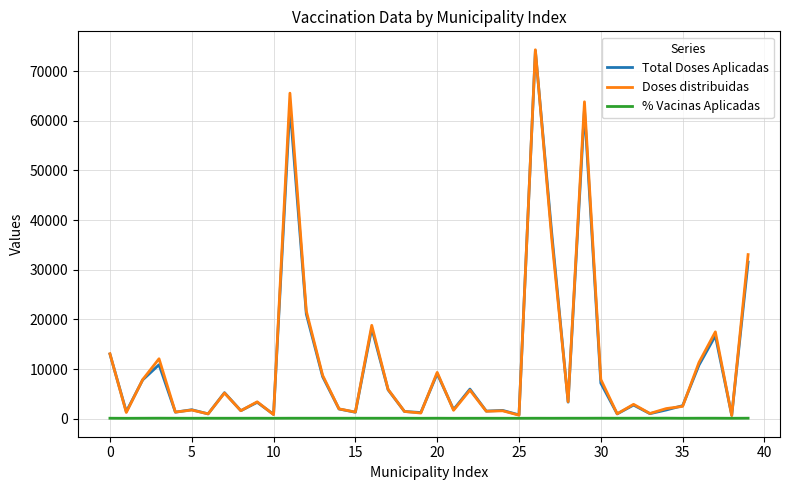

What is the maximum value shown in the chart?

74281.0